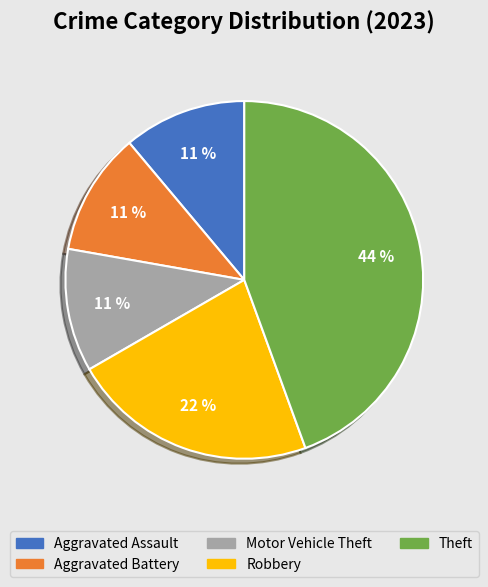

To the nearest percent, what is the difference between the largest and smallest slice percentages?

33%